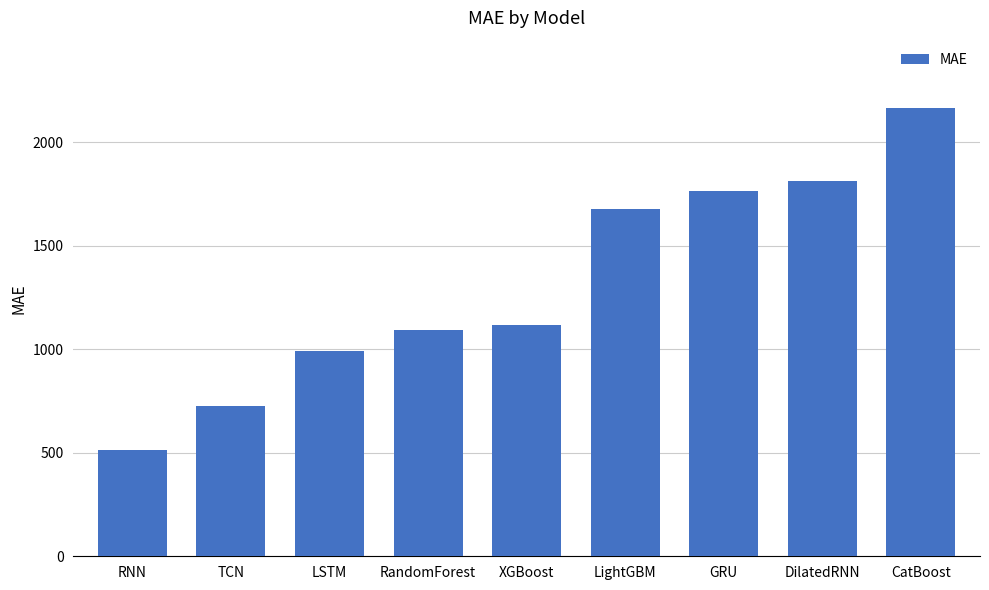

Between XGBoost and LightGBM, which is larger?

LightGBM